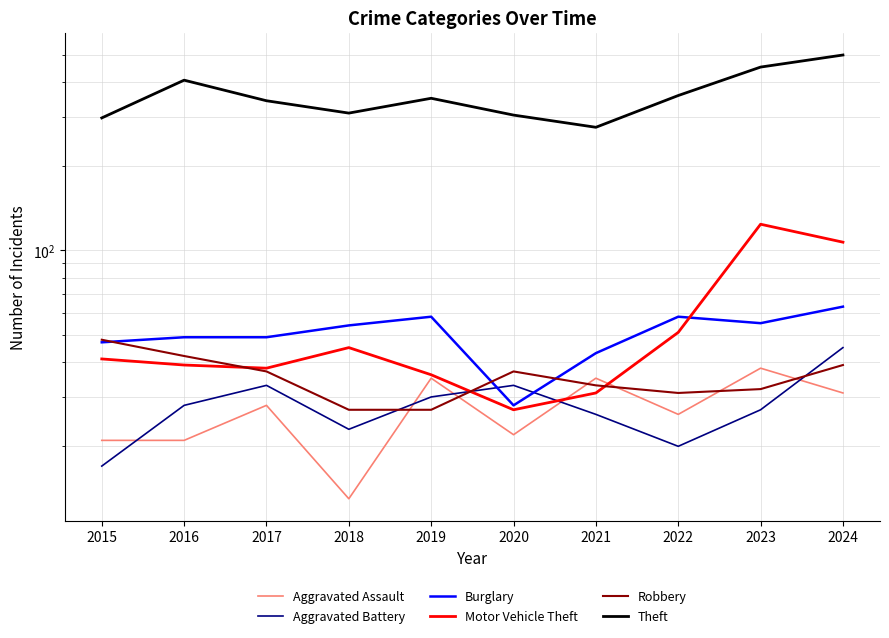

At how many categories does at least one series exceed 134?

10